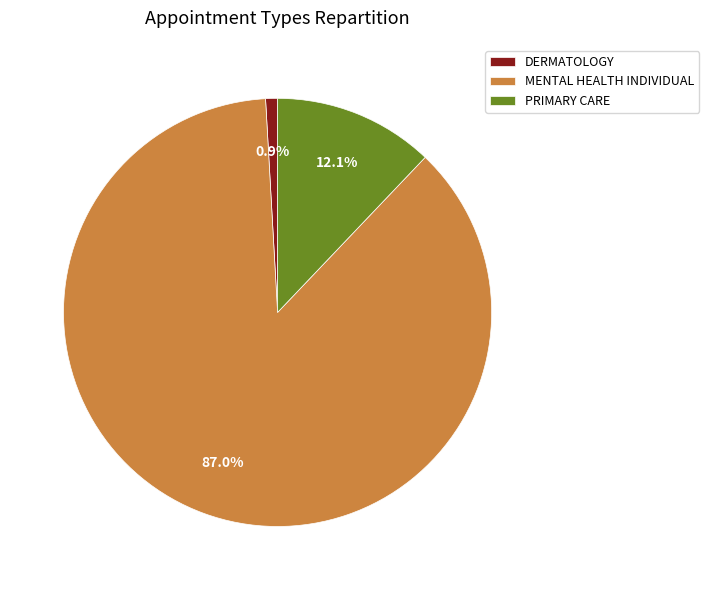

Count the number of slices in the pie.

3